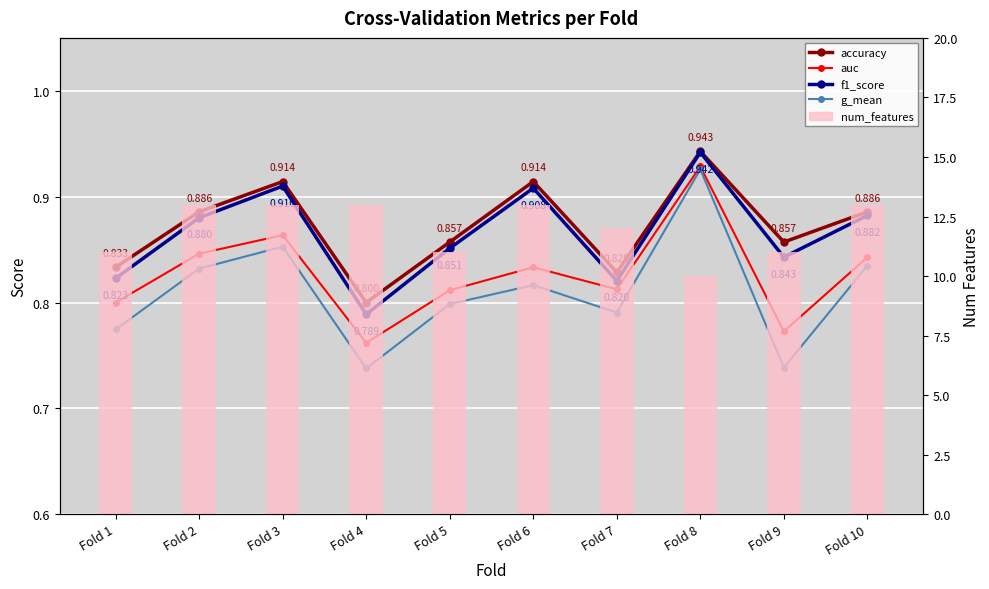

Count the accuracy values in the range 0 to 1.

10